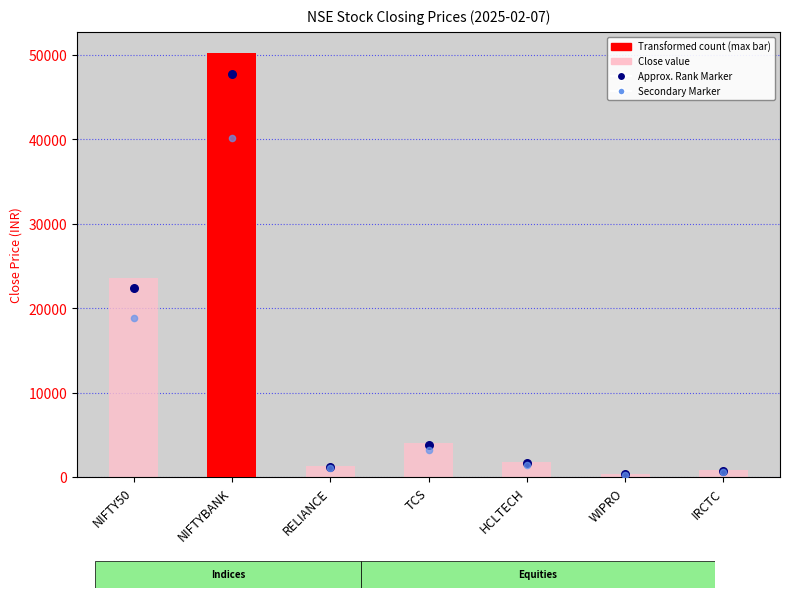

At which category is the sum across all series the highest?

NIFTYBANK